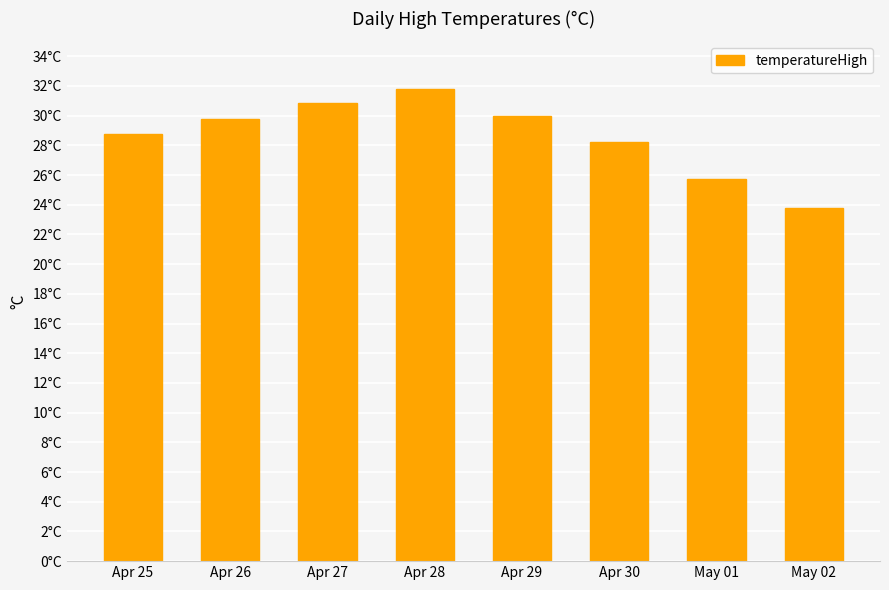

Reading left to right, extract all data points from this chart.

Apr 25=28.7	Apr 26=29.8	Apr 27=30.9	Apr 28=31.8	Apr 29=30.0	Apr 30=28.2	May 01=25.8	May 02=23.8